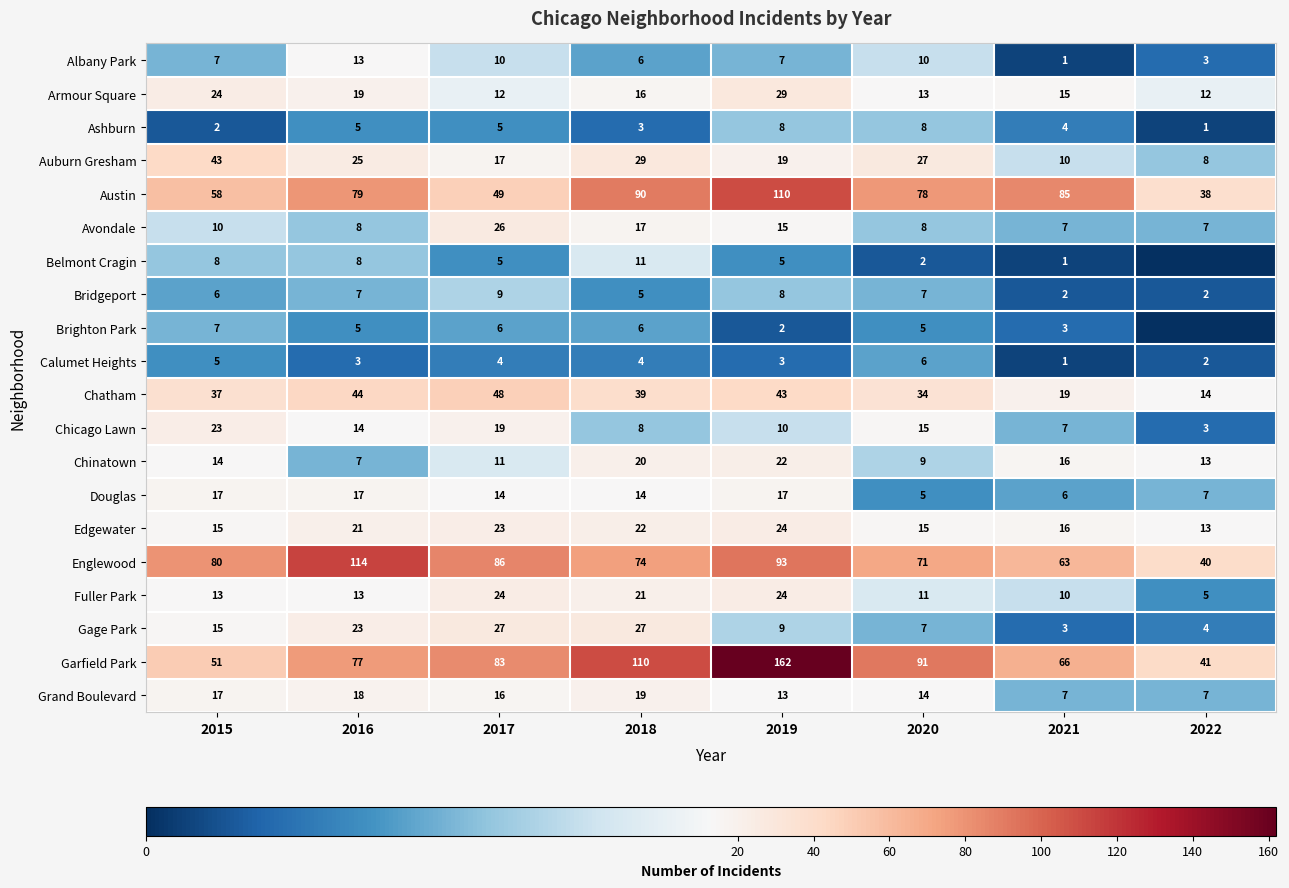

Read the Avondale value at 2017.

26